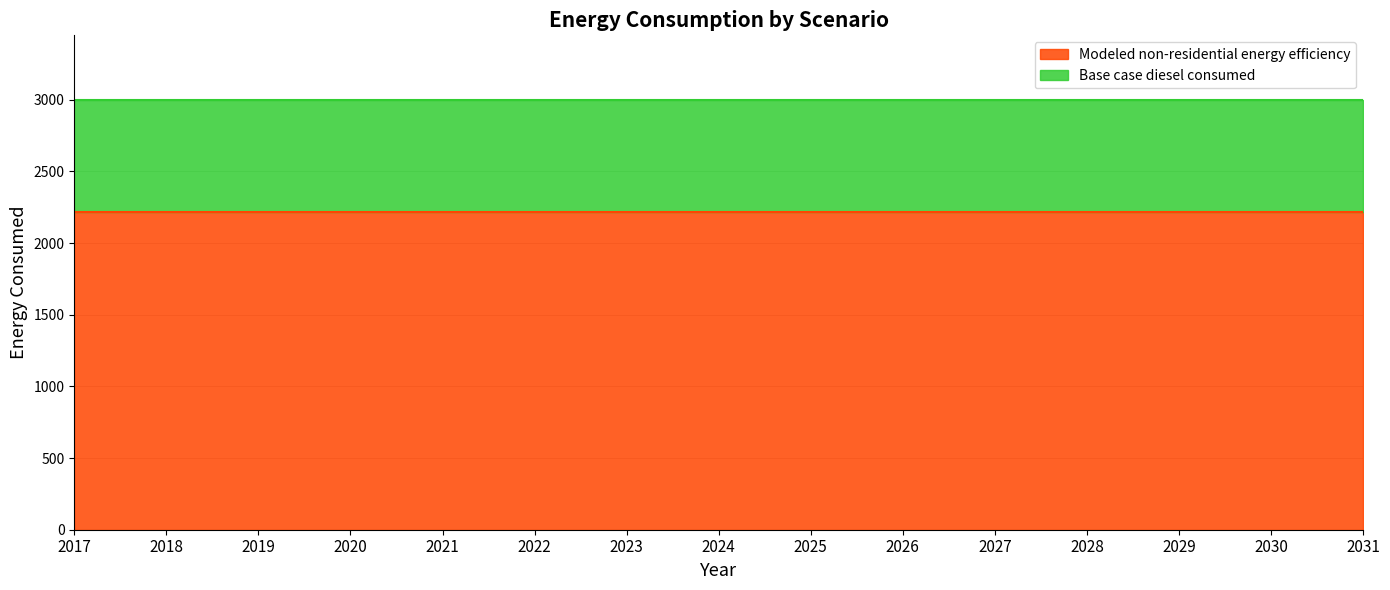

Which series has the widest spread of values?

Base case diesel consumed